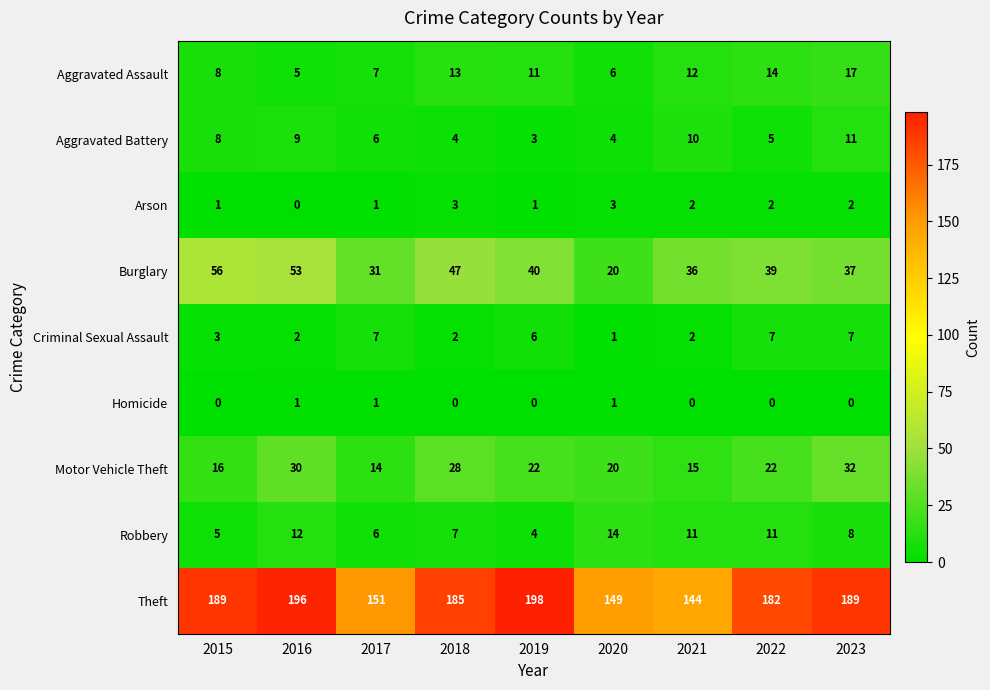

At which category does the chart reach its peak across all series?

2019